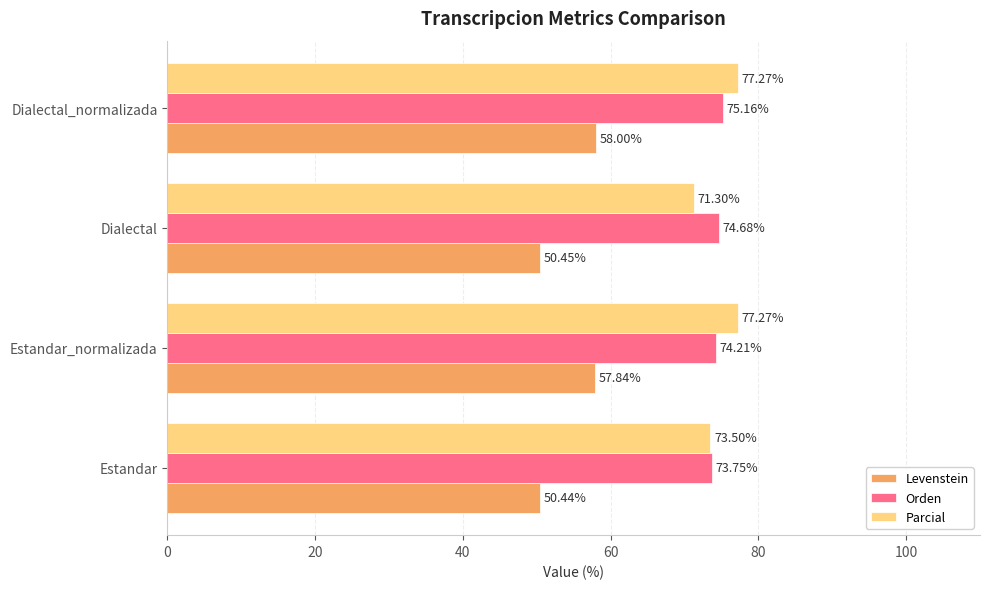

Which series has the largest total across all categories?

Parcial